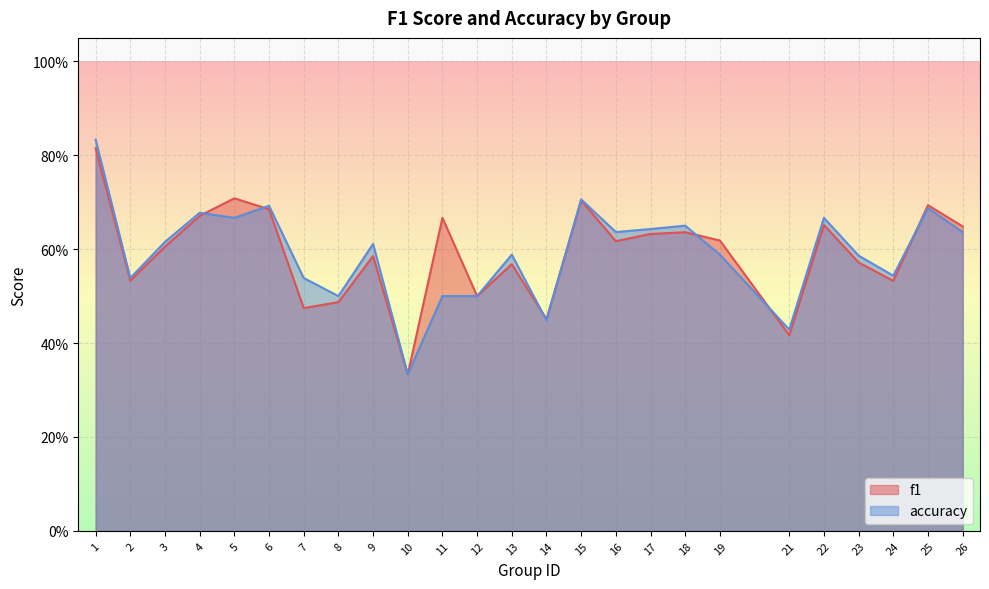

What is the average value of the accuracy series?

0.6